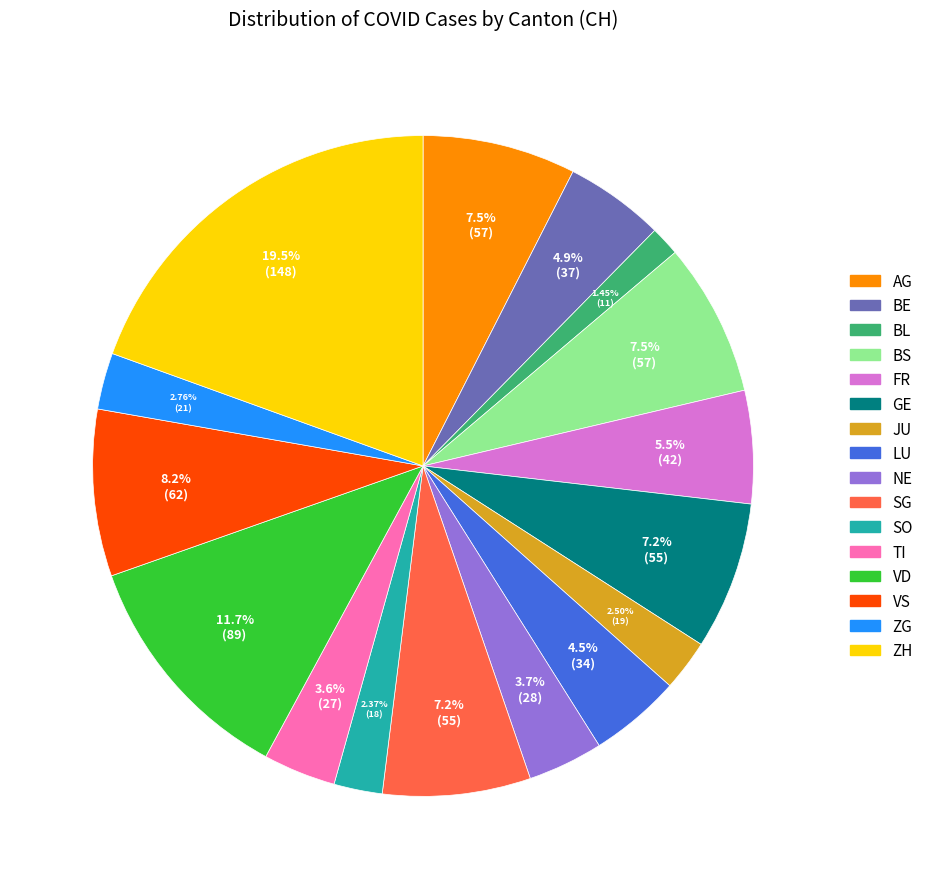

What percentage do NE and BS together represent?

11.2%